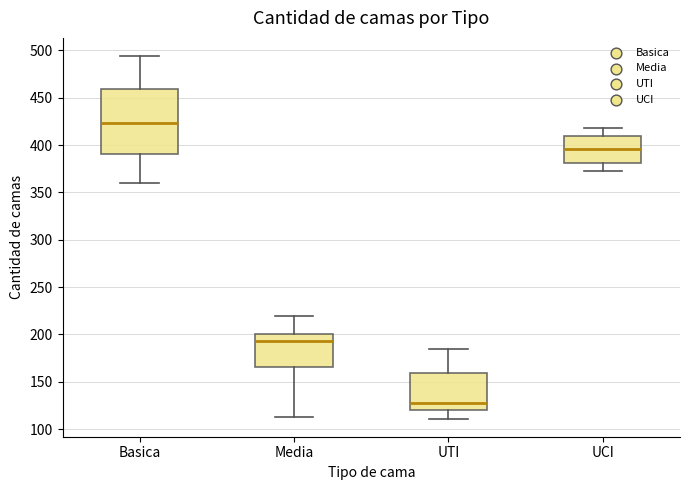

Which box has the highest median line?

Basica